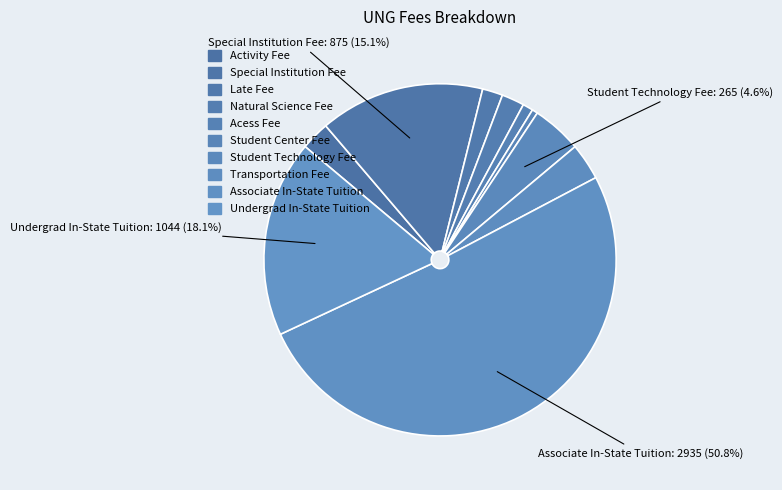

Combined, do Undergrad In-State Tuition and Student Center Fee account for over 50%?

No